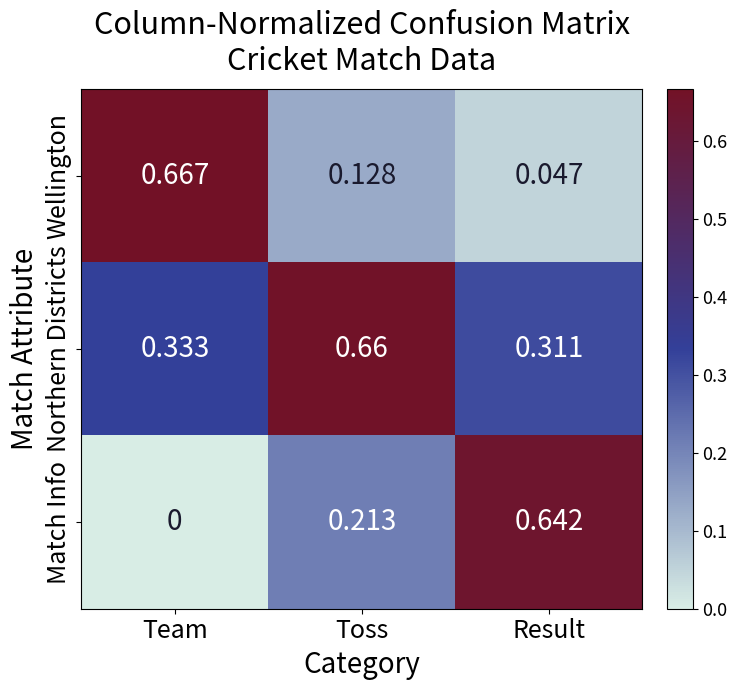

How many data points in Match Info are above 0?

2